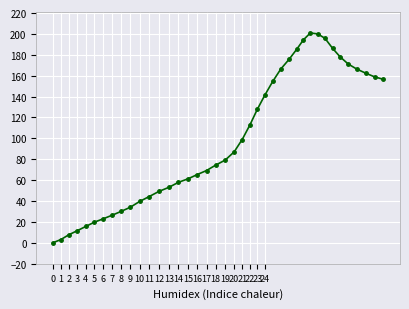

What is the greatest value displayed?

200.9